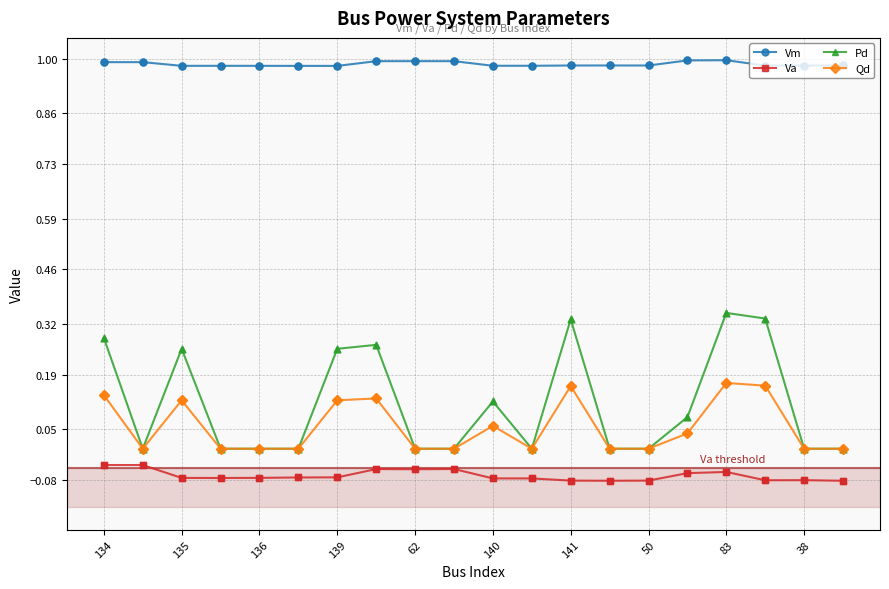

At how many categories does at least one series exceed 0?

20